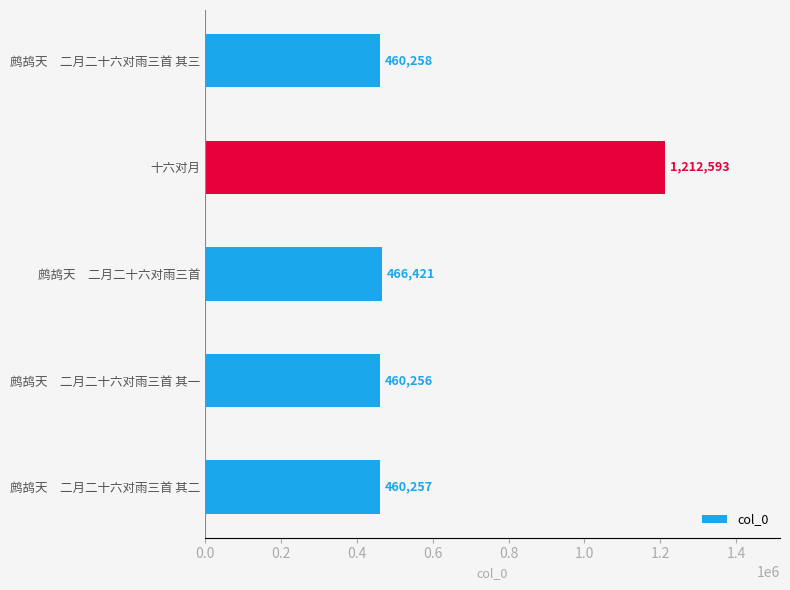

Which category has the highest value across all series?

十六对月